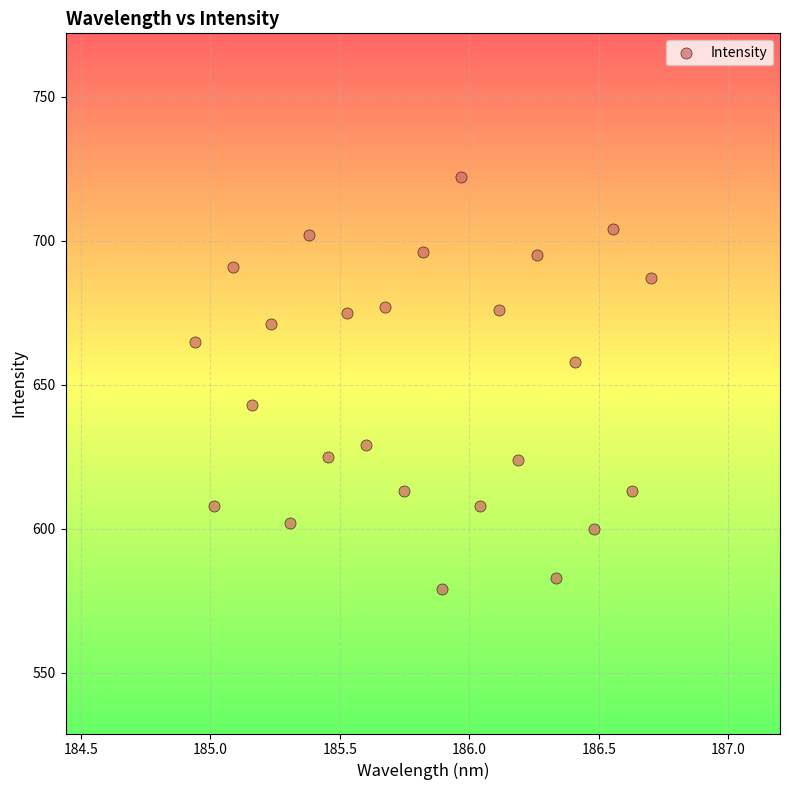

What is the range of Y values (max minus min)?

143